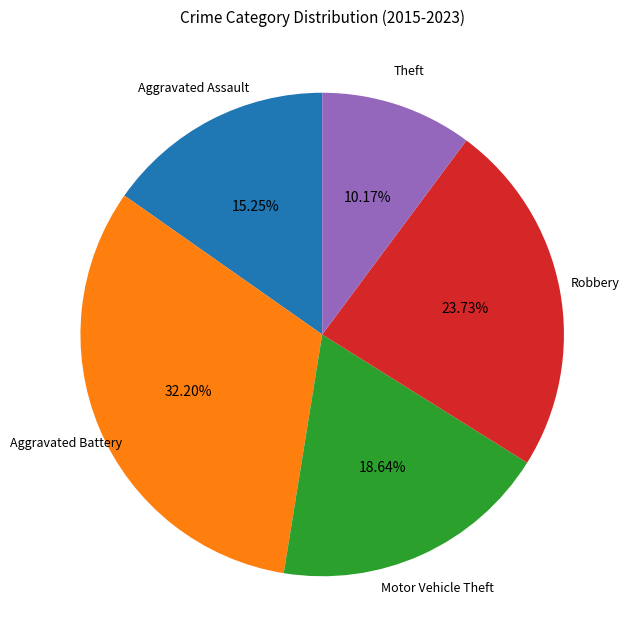

How many segments does this pie chart have?

5